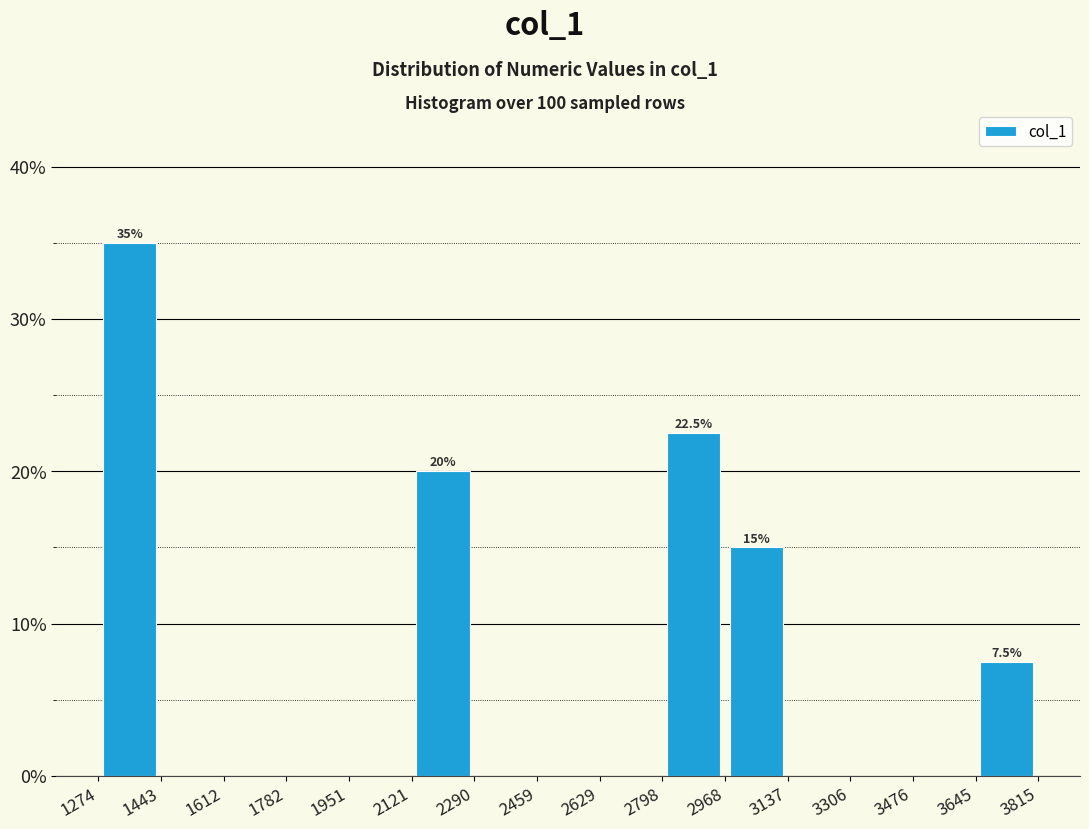

Over which range of the x-axis is the bar tallest?

1274 to 1443